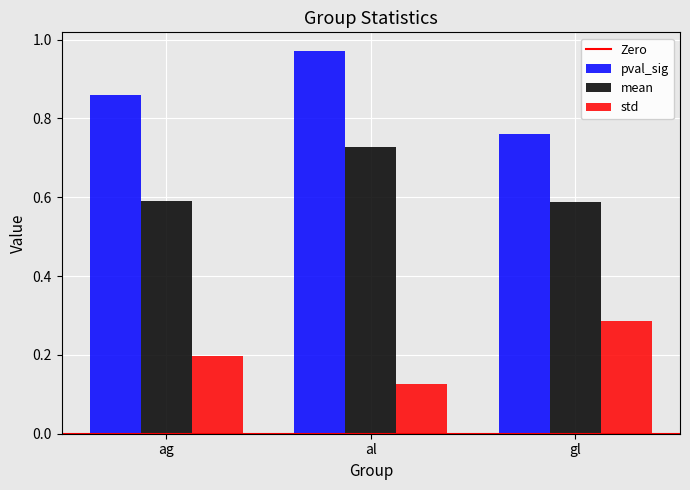

Is it true that mean equals 0.9 at ag?

False